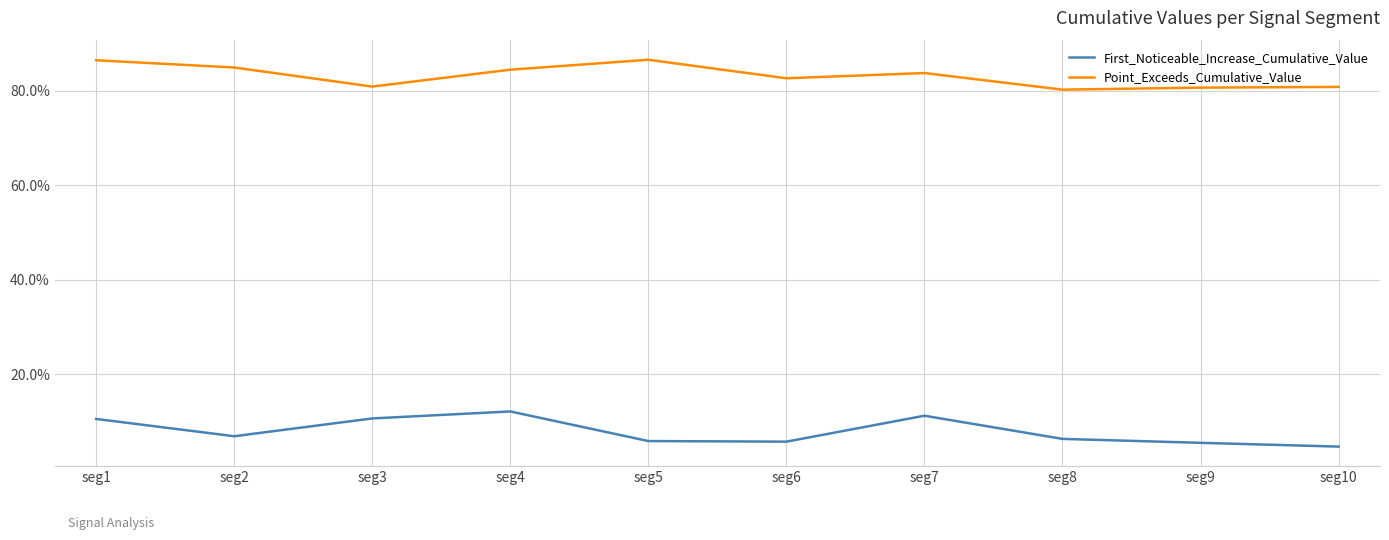

Does the chart display data point markers on the line(s)?

No